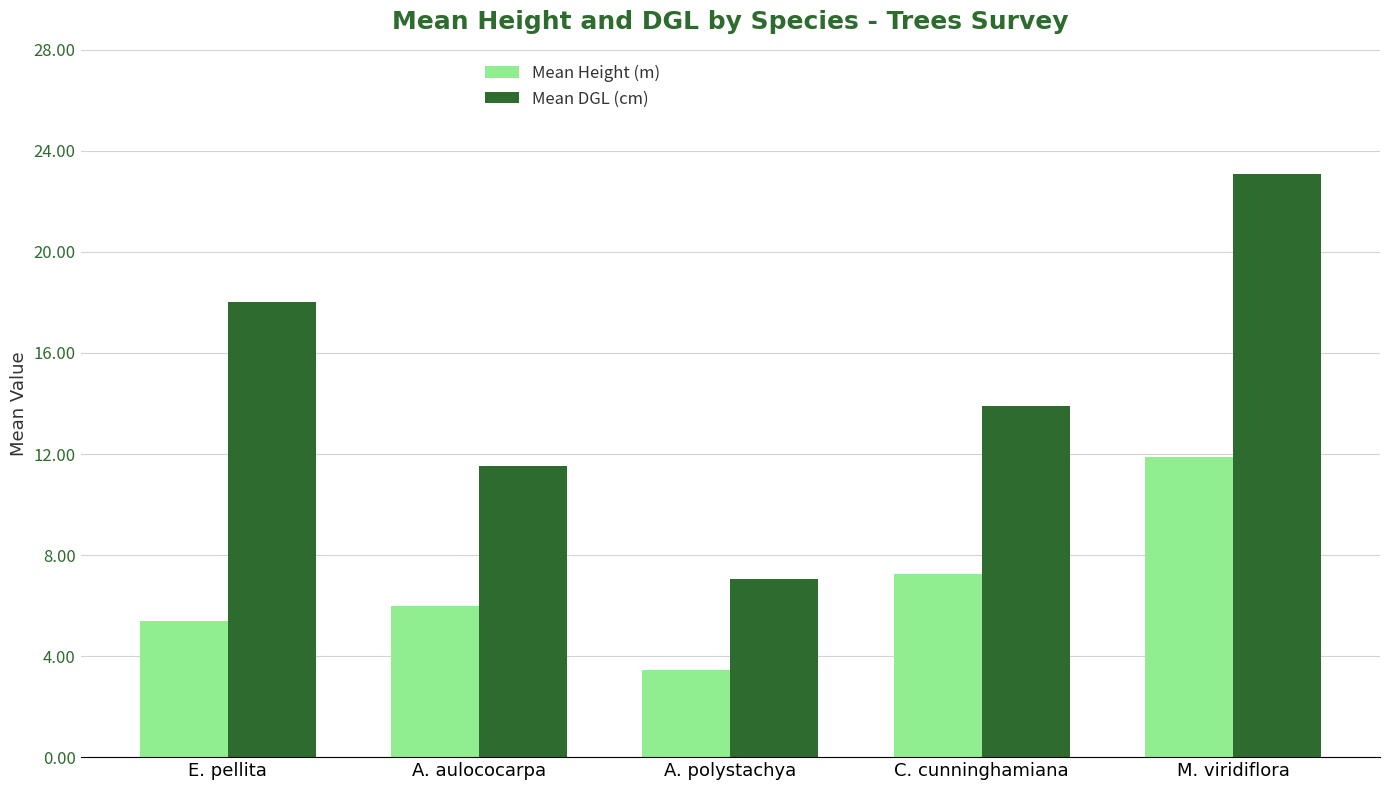

How many distinct data groups are displayed?

2